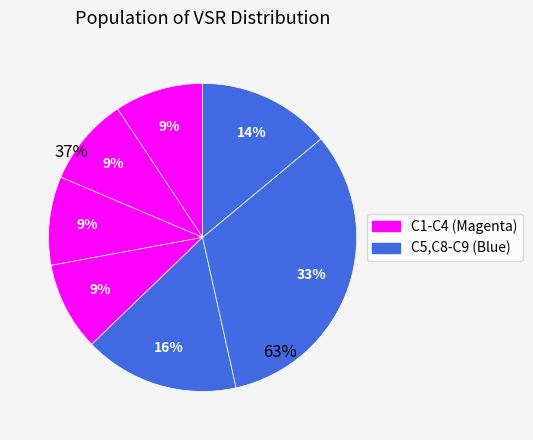

To the nearest percent, what portion does C8 represent?

33%